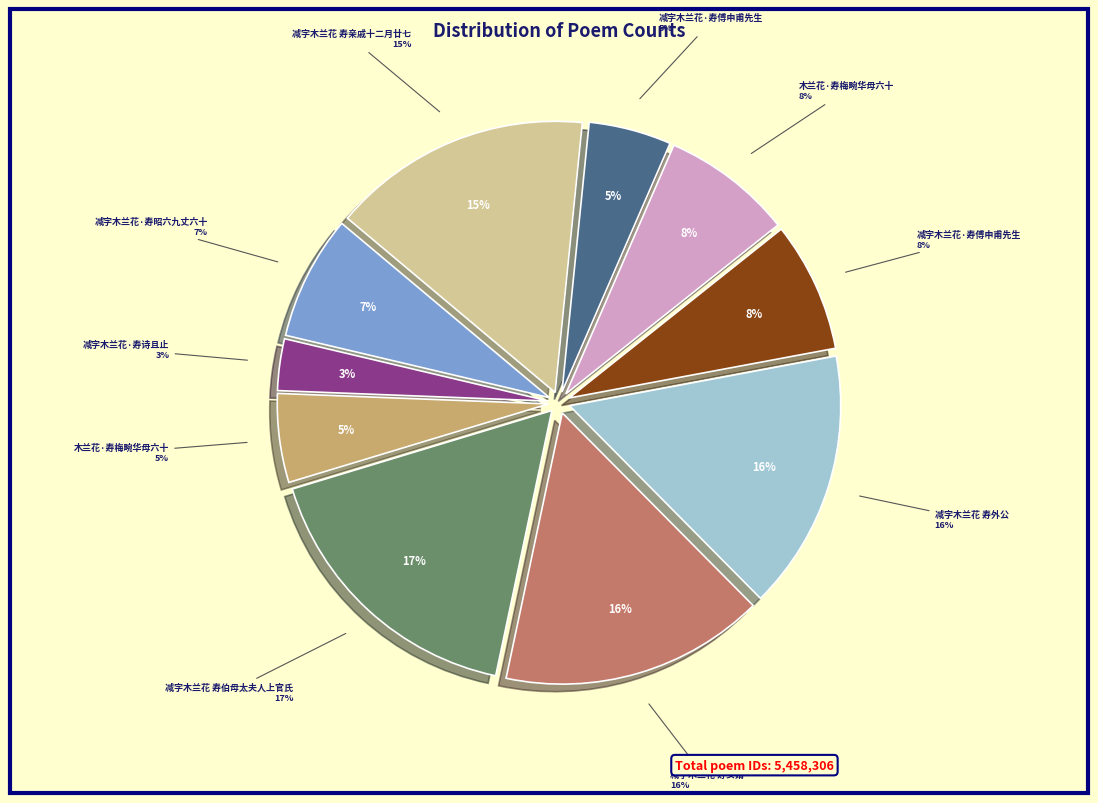

To the nearest percent, what percentage of the pie is 减字木兰花 寿伯母太夫人上官氏?

17%